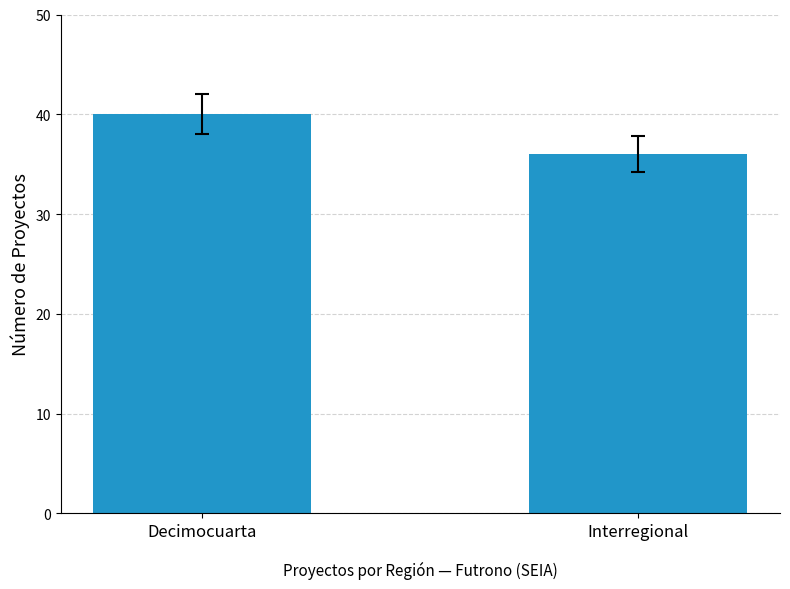

What is the difference between the maximum and minimum values?

4